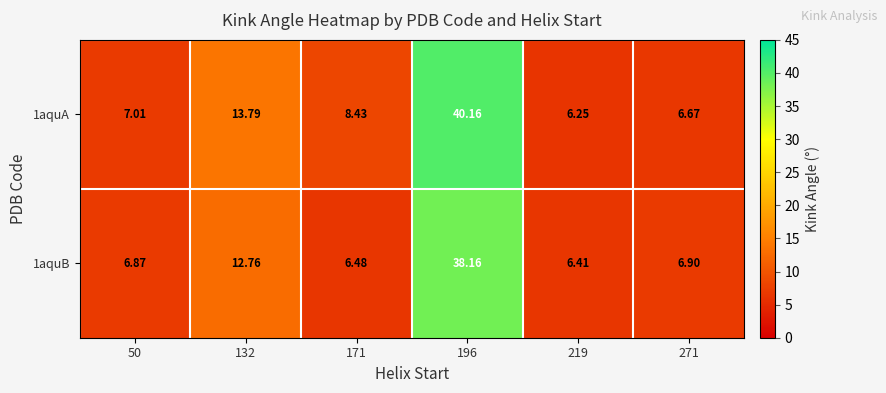

At how many categories does at least one series exceed 38?

1